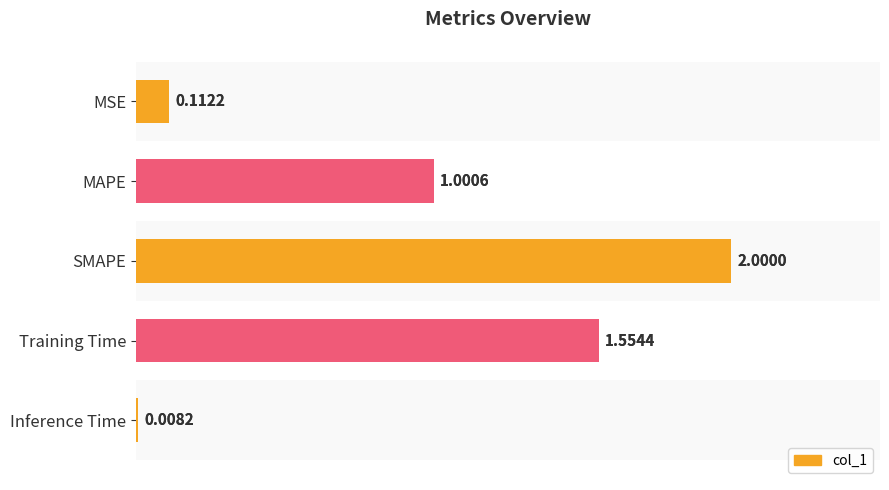

Is it true that the value at MAPE is 0.3?

False